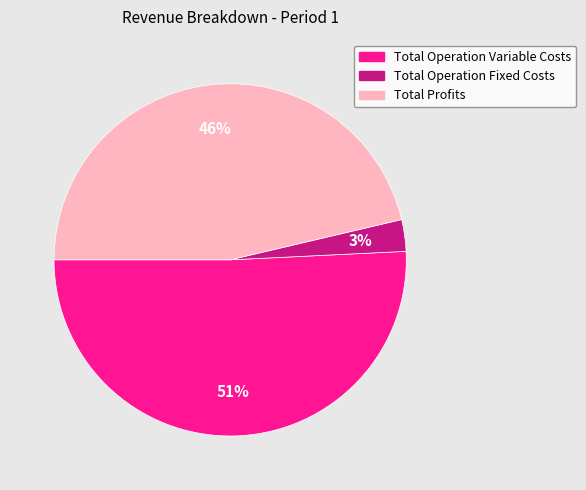

How many segments does this pie chart have?

3